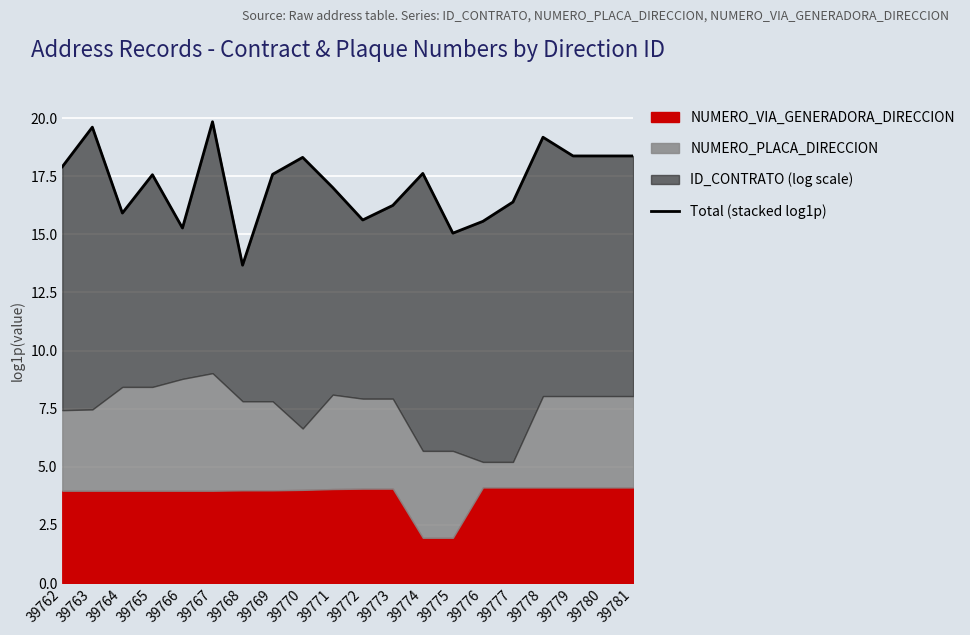

Rank the categories by value from highest to lowest.

39767, 39763, 39778, 39779, 39780, 39781, 39770, 39762, 39774, 39769, 39765, 39771, 39777, 39773, 39764, 39772, 39776, 39766, 39775, 39768